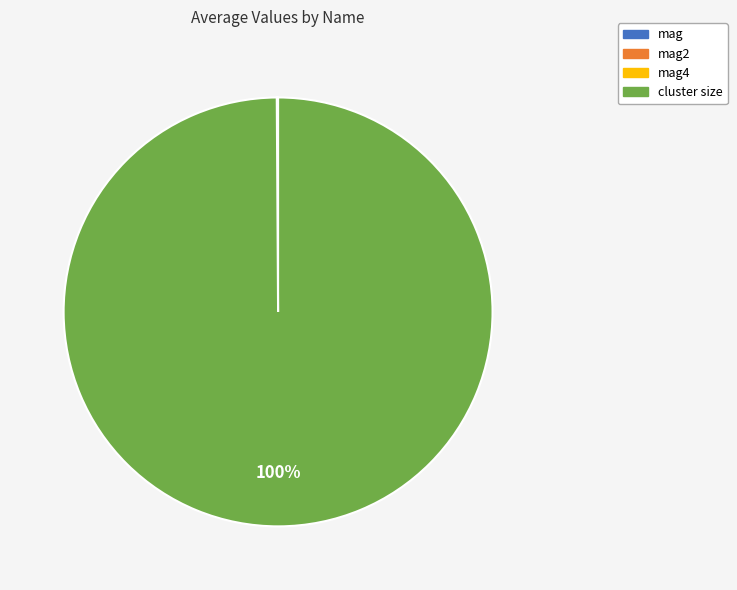

Which slice is the largest?

cluster size